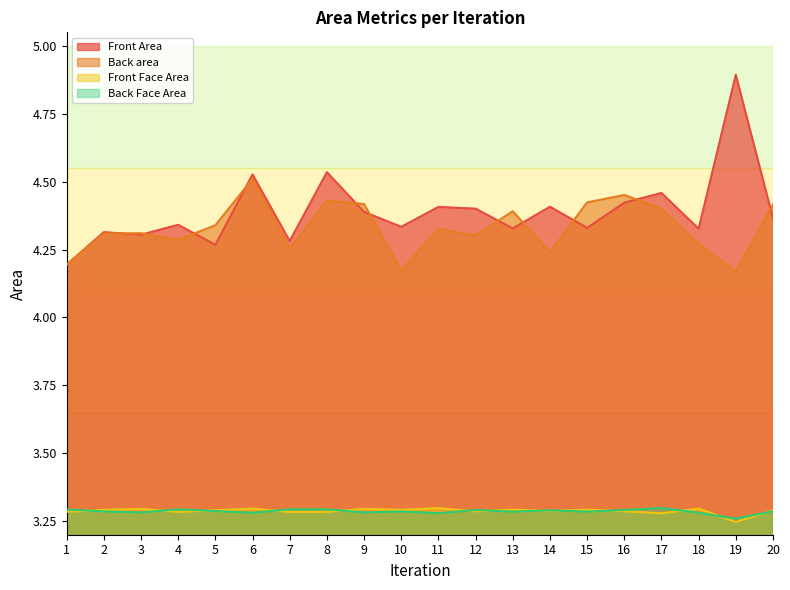

The value of Front Area at 14 is 4.4. True or false?

True